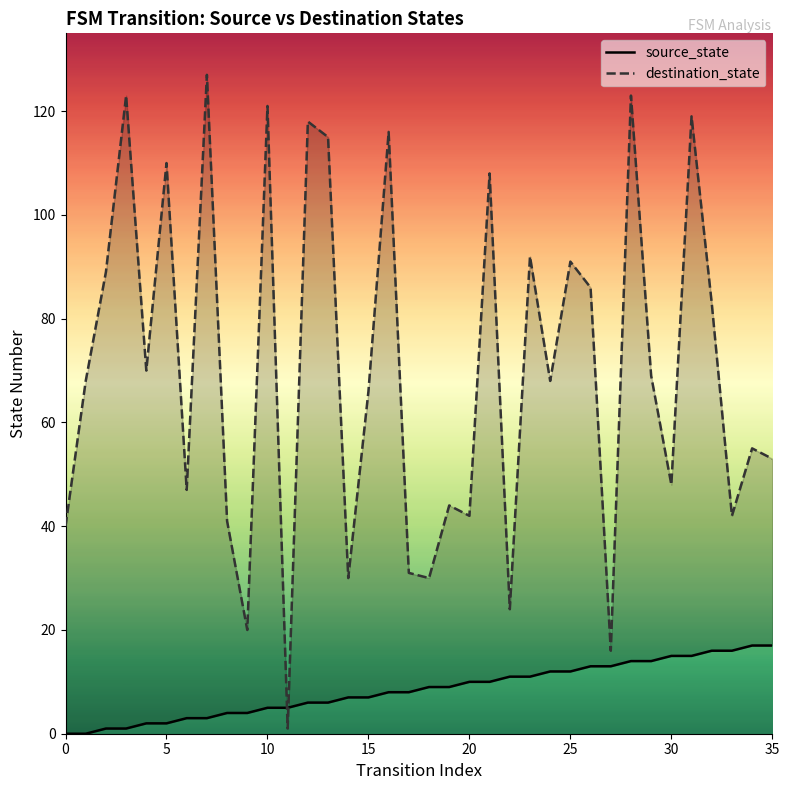

Which series has the largest range (max minus min)?

destination_state